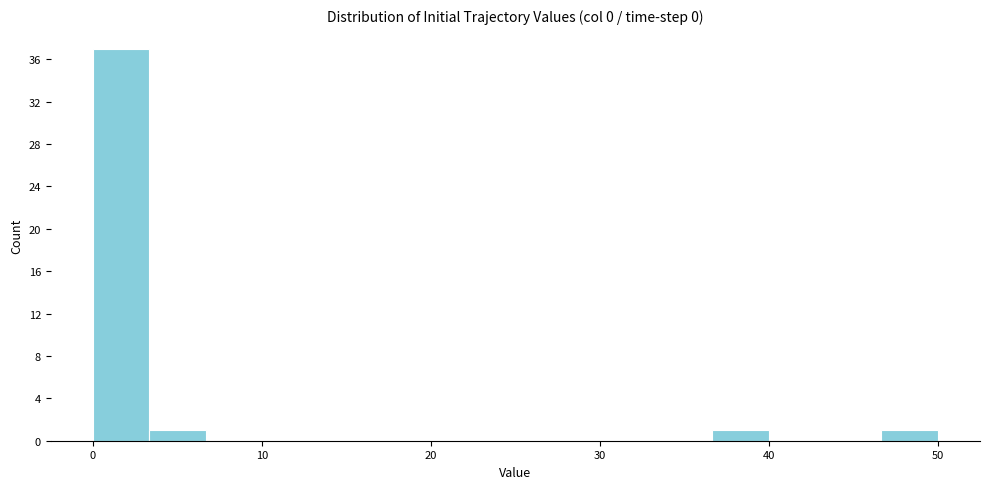

Around what value on the x-axis is the tallest bar? Give the approximate position of its centre, as read against the axis.

2